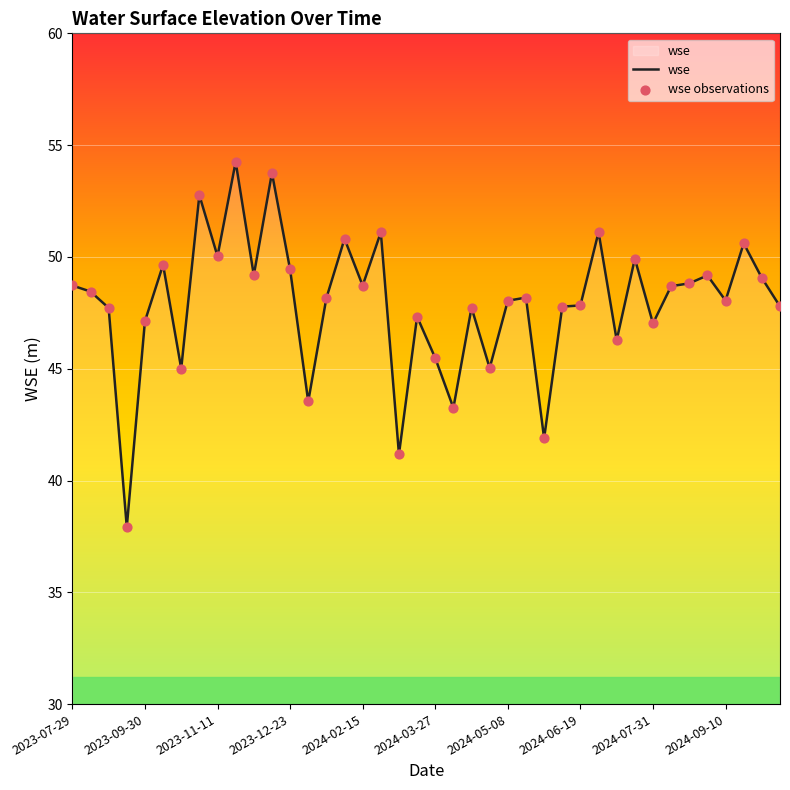

What is the greatest value displayed?

54.3